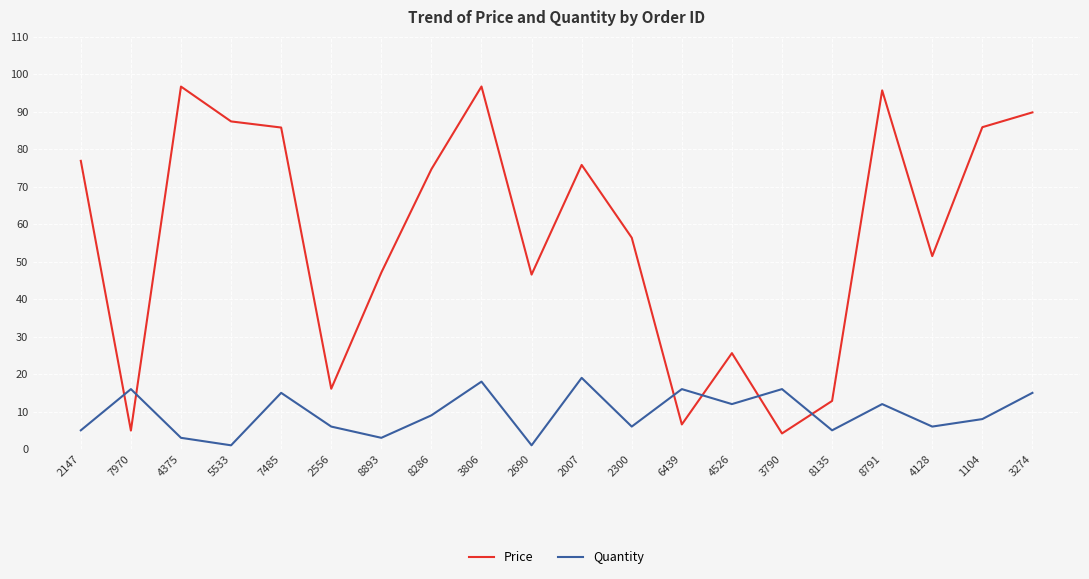

Rank the series by their maximum value, from lowest to highest.

Quantity, Price